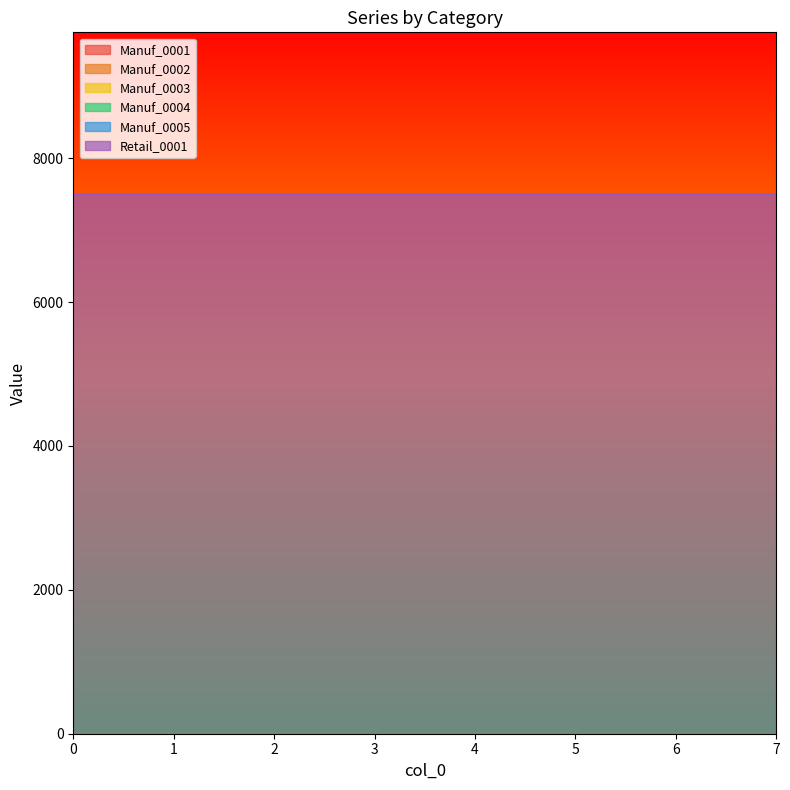

What are all the series names shown in the legend?

Manuf_0001, Manuf_0002, Manuf_0003, Manuf_0004, Manuf_0005, Retail_0001